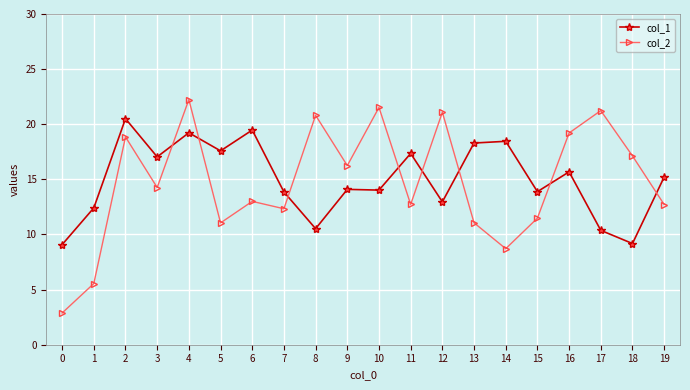

True or false: col_2 has a value of 13.0 at 6.

True